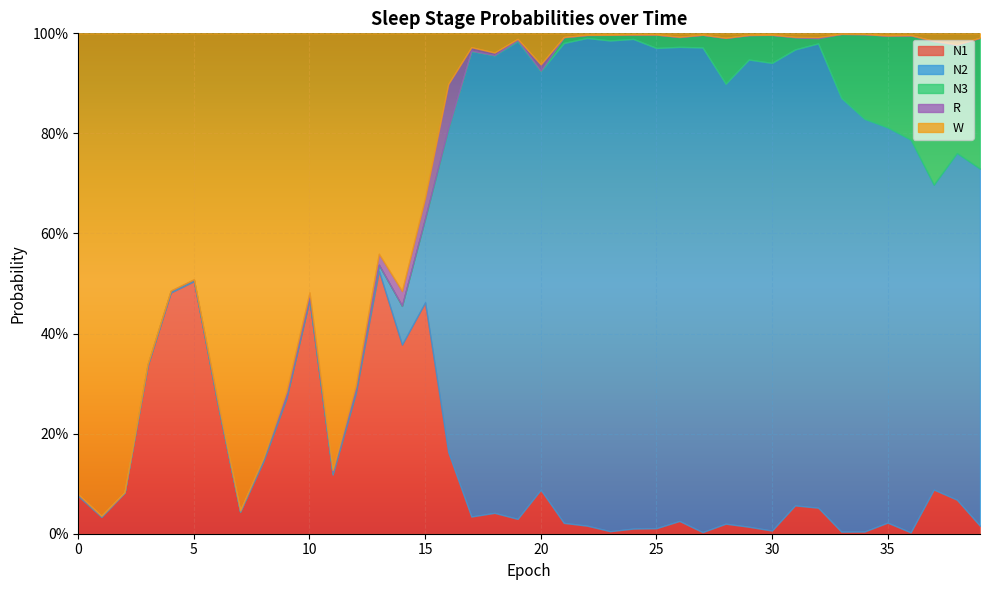

At which label does W reach its peak?

1